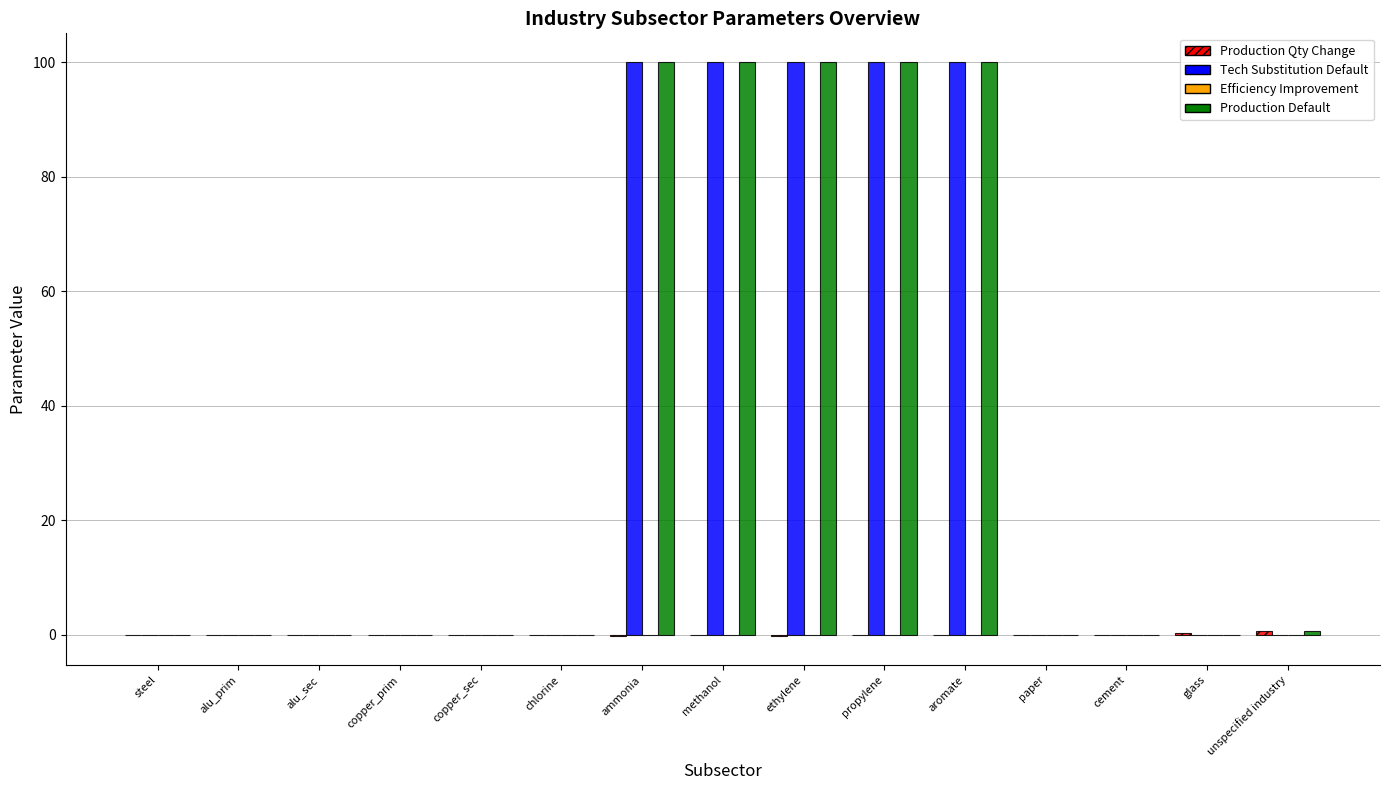

The Tech Substitution Default series shows 41.9 at paper. True or false?

False